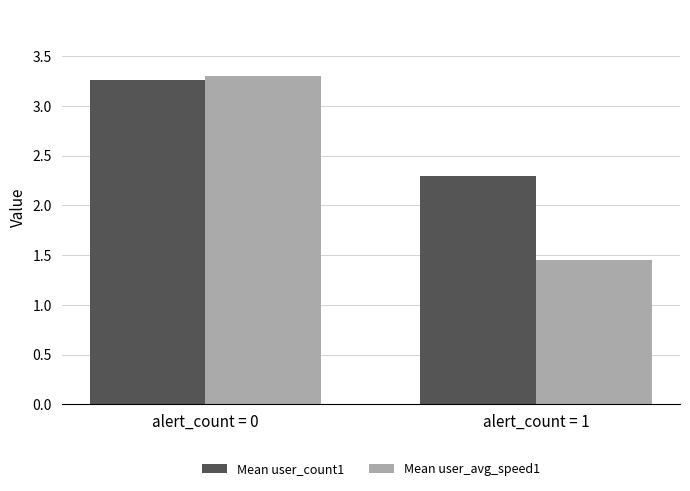

Where is Mean user_avg_speed1 nearest to the value 2?

alert_count = 1